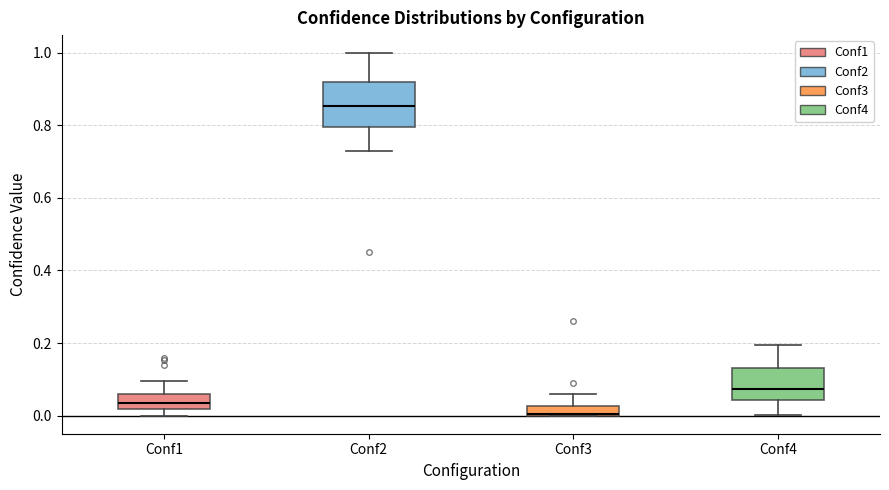

Where is the lower edge of the box for Conf2 on the y-axis? The values are not printed on the chart, so give them approximately, as read against the axis.

0.80